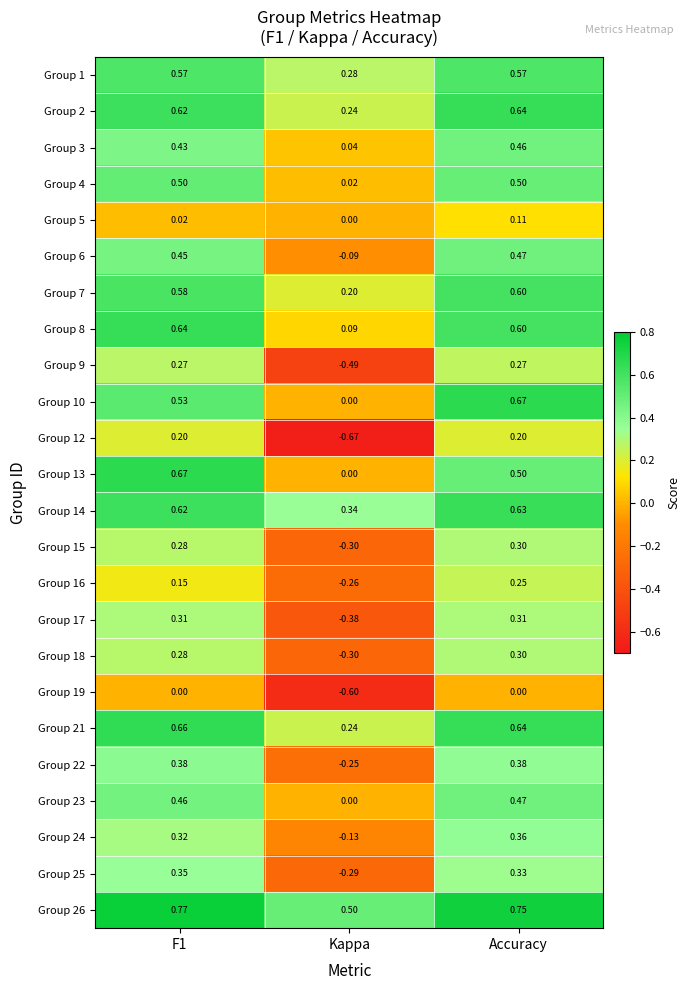

Is the value of Group 1 at Accuracy greater than the value of Group 25 at Kappa?

Yes